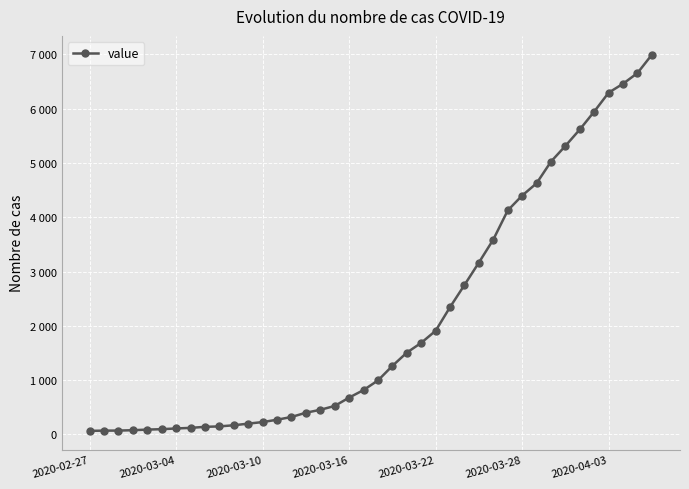

What is the greatest value displayed?

6995